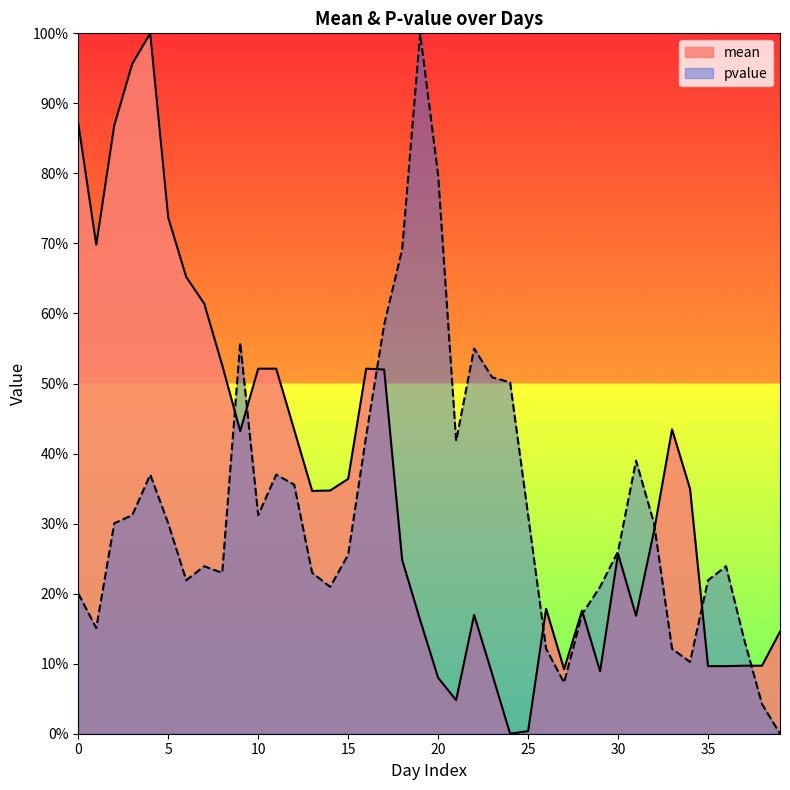

List the labels in order of pvalue value, smallest first.

39, 38, 27, 34, 26, 33, 37, 1, 28, 0, 14, 29, 6, 35, 8, 13, 7, 36, 15, 30, 2, 5, 32, 3, 10, 25, 12, 4, 11, 31, 21, 16, 24, 23, 22, 9, 17, 18, 20, 19